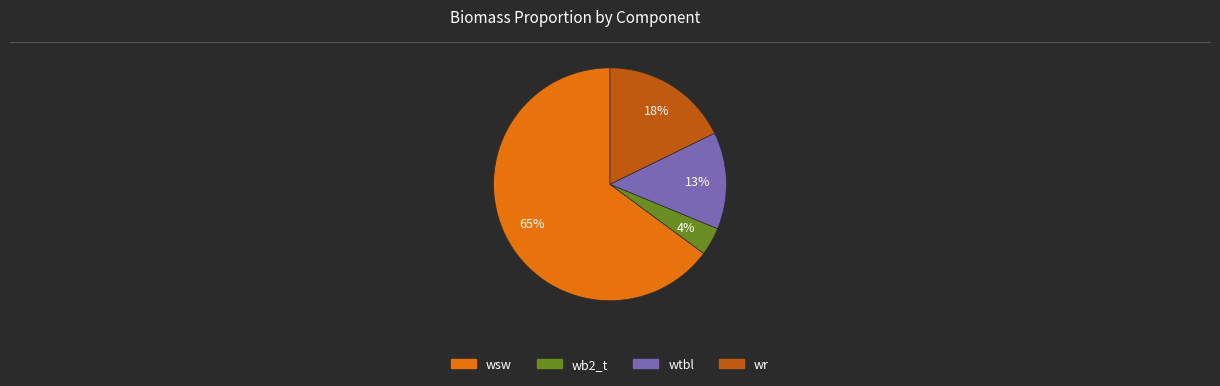

Which category has the biggest portion of the pie?

wsw